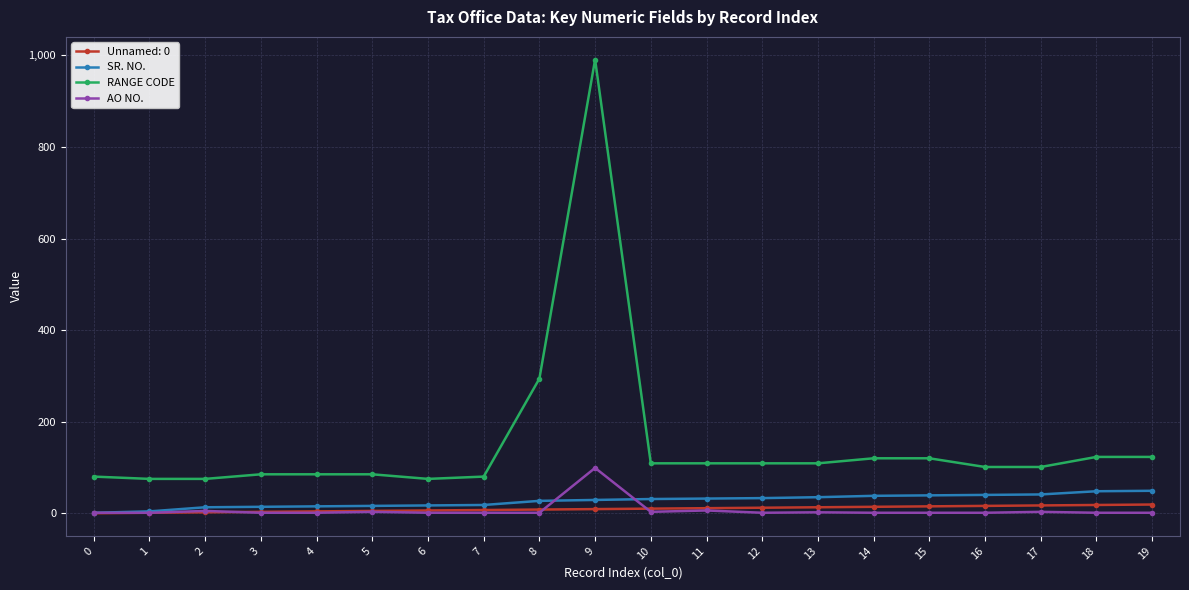

The value of RANGE CODE at 19 is 29. True or false?

False